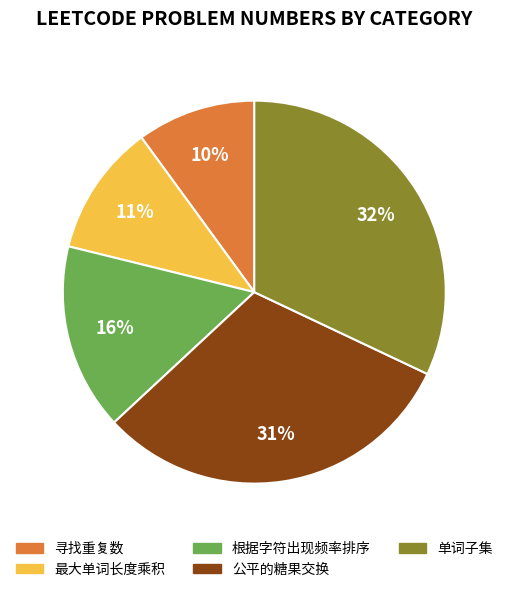

Do 单词子集 and 最大单词长度乘积 together represent more than half of the pie?

No